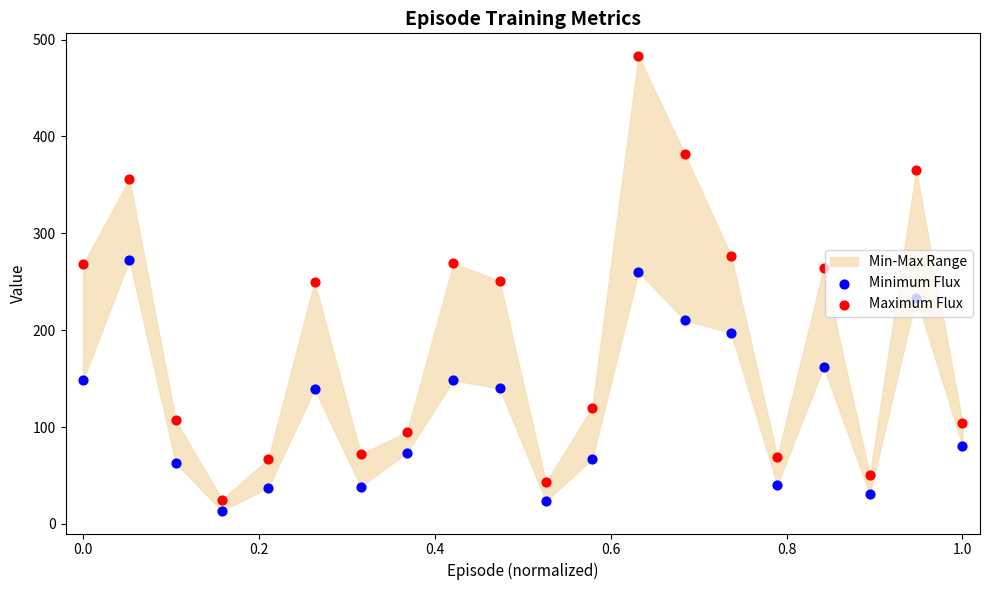

Which series reaches the maximum Y coordinate?

Maximum Flux